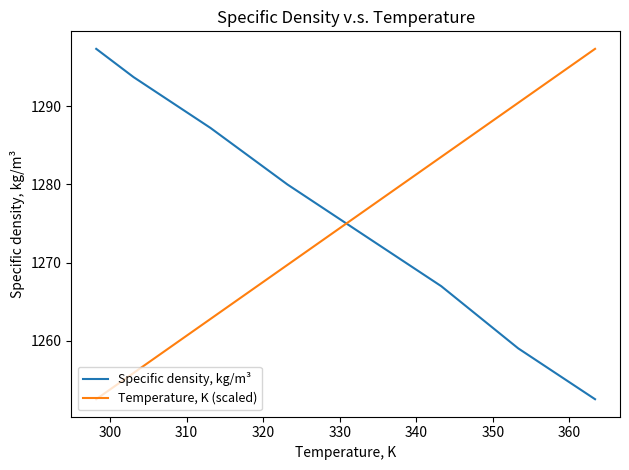

What is the difference between the maximum and minimum values in the Temperature, K (scaled) series?

44.8